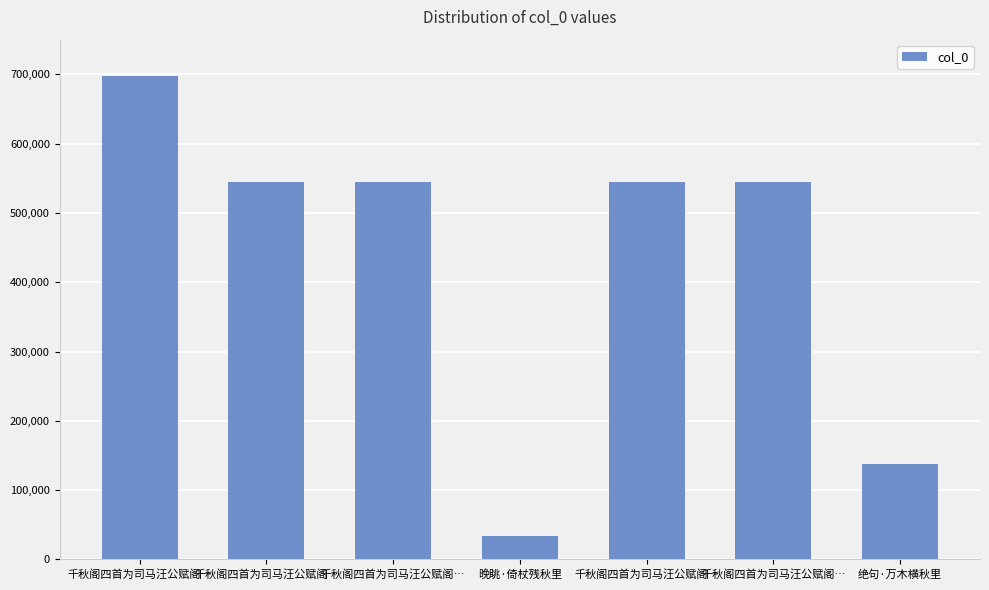

How many distinct data groups are displayed?

1